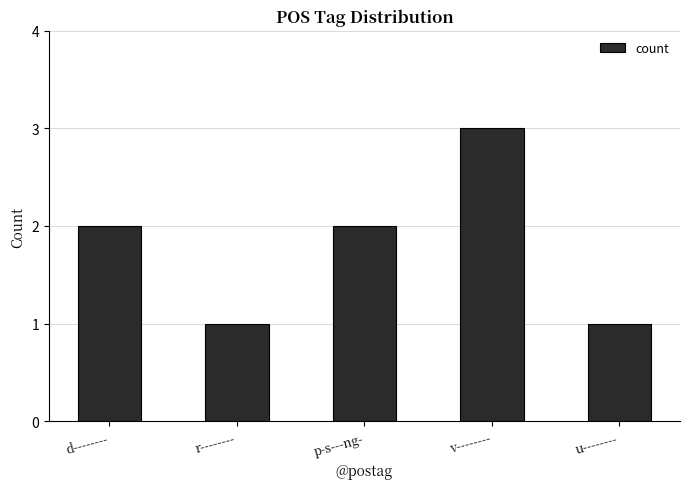

What is the sum of all values?

9